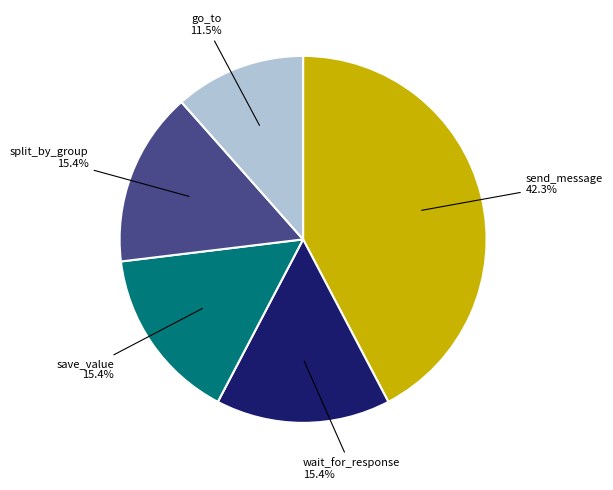

Is there a majority slice in this chart?

No